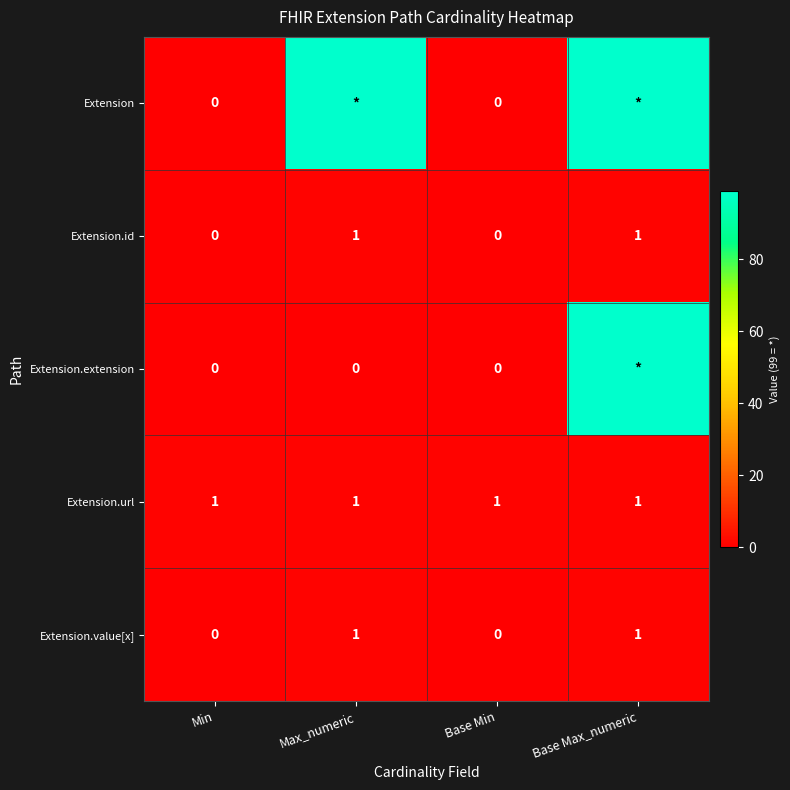

True or false: Extension.id has a value of 1 at Max_numeric.

True